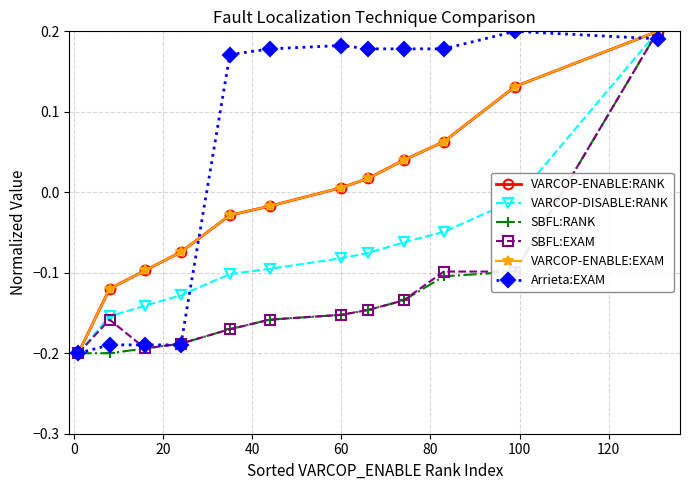

Count the Arrieta:EXAM values in the range 0 to 1.

8